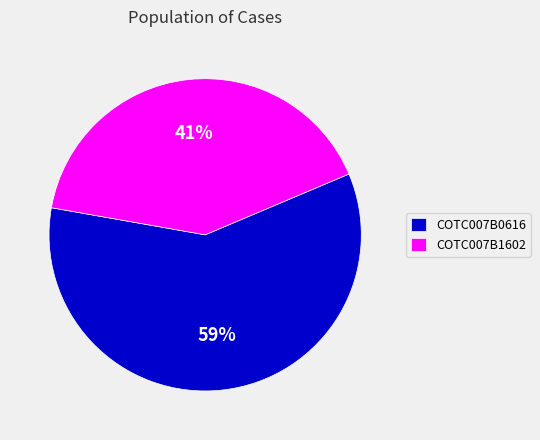

Between COTC007B0616 and COTC007B1602, which is larger?

COTC007B0616